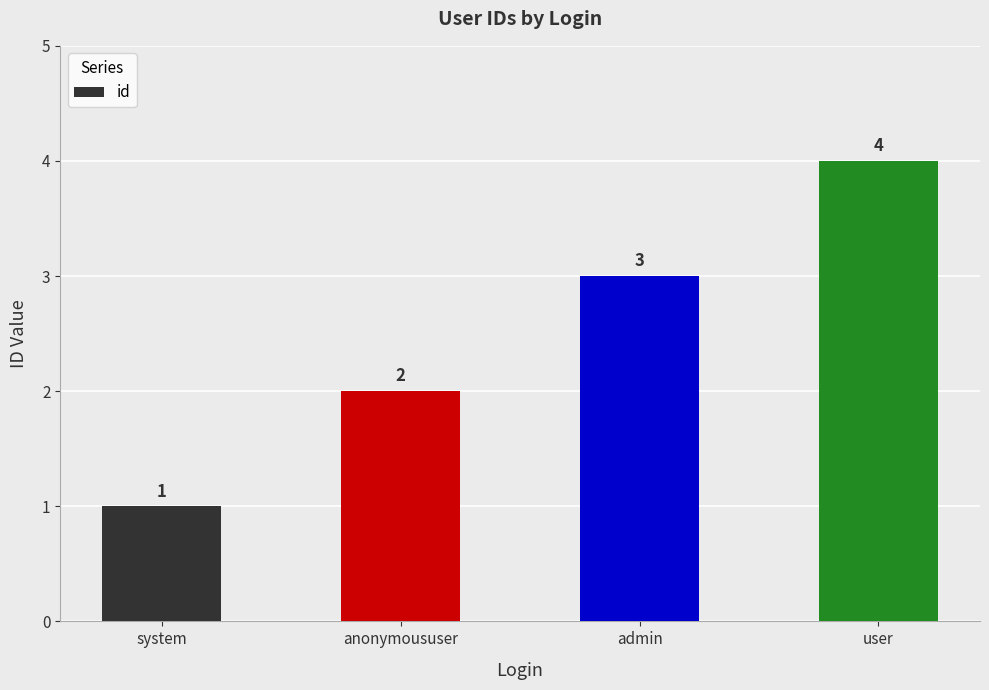

Read the value at system.

1